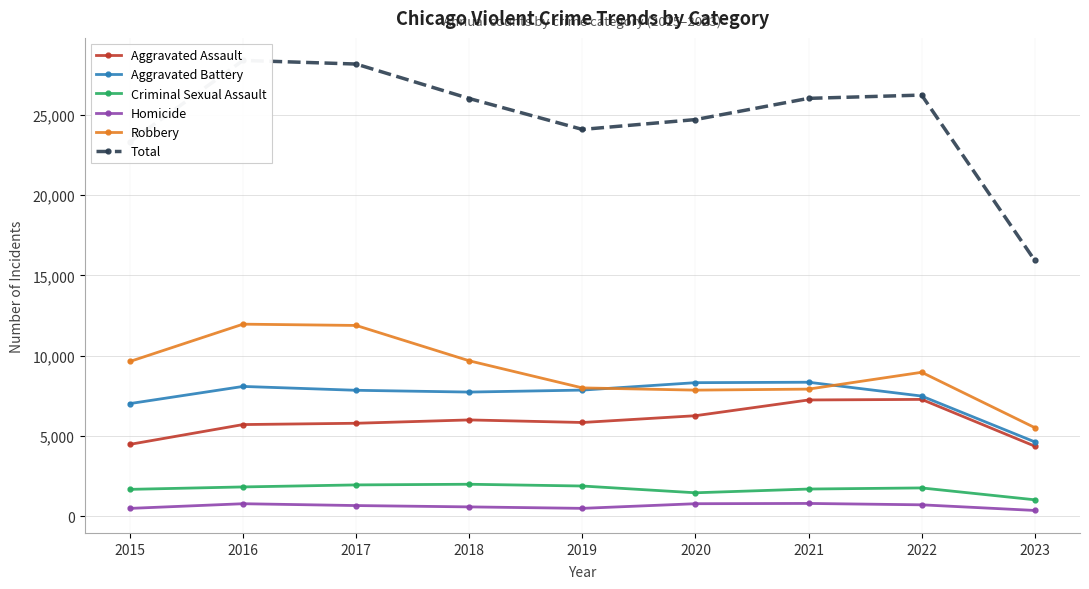

Rank the categories by Robbery value from lowest to highest.

2023, 2020, 2021, 2019, 2022, 2015, 2018, 2017, 2016